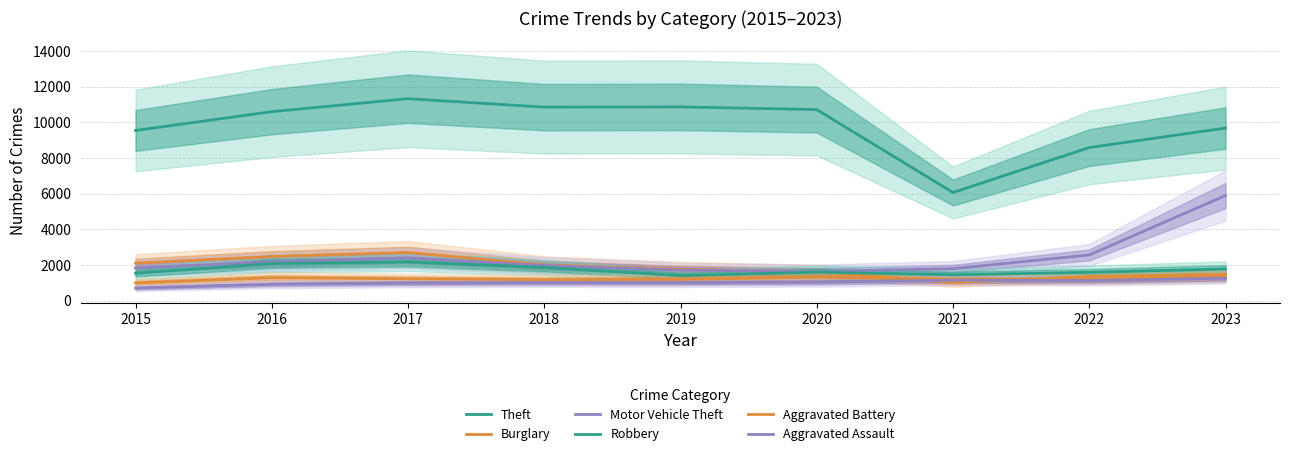

Which category has the lowest value across all series?

2015